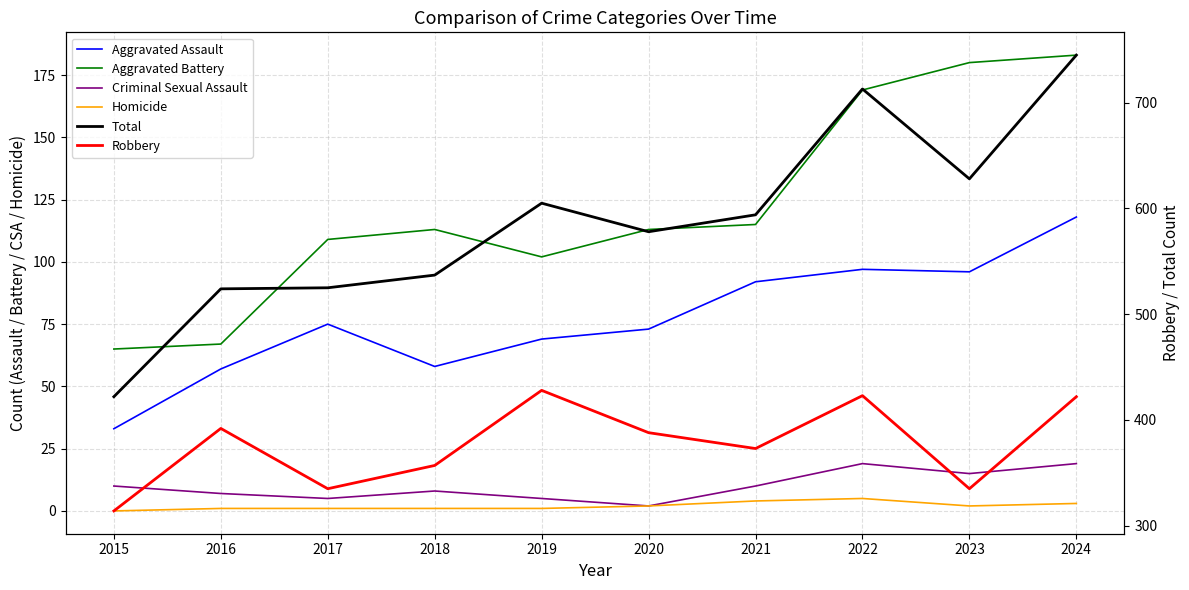

Where is Aggravated Assault nearest to the value 75?

2017